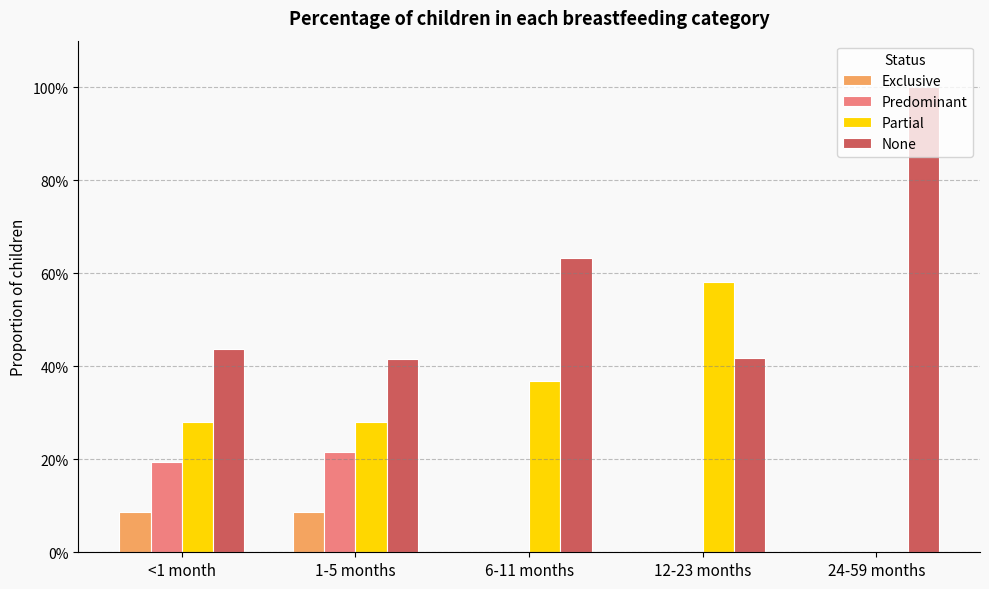

What is the difference between the maximum and second lowest values in the Partial series?

0.3